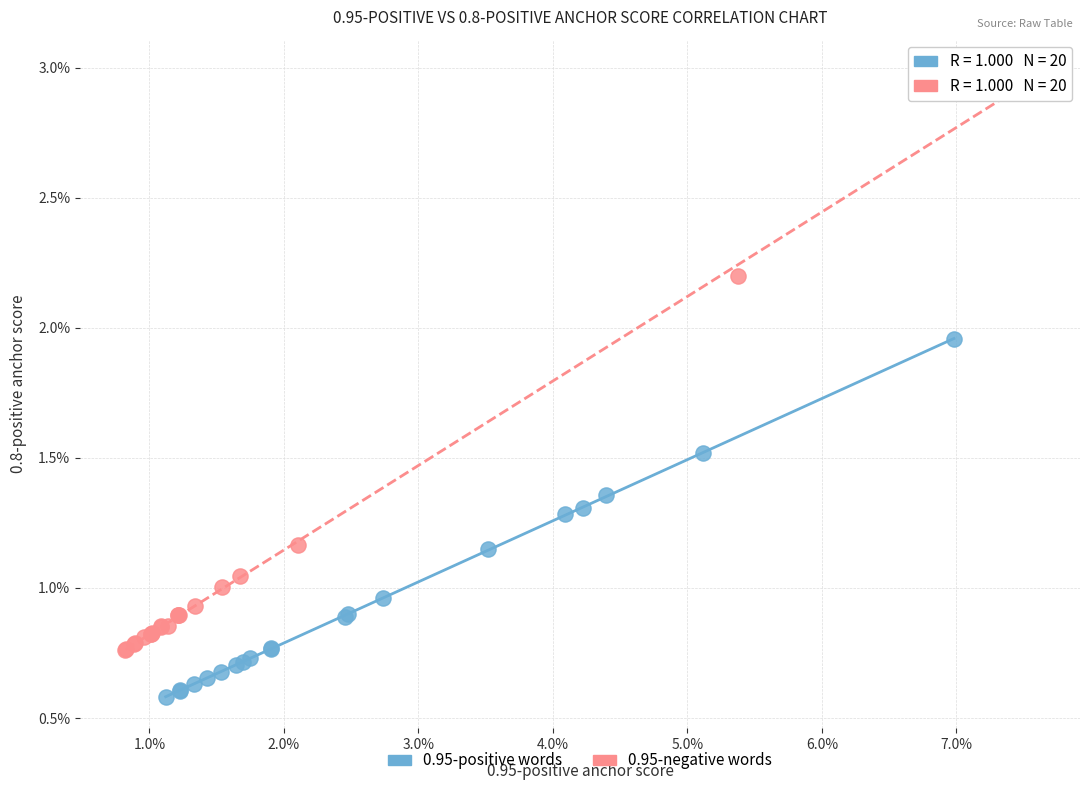

Which series reaches the maximum Y coordinate?

0.95-negative words